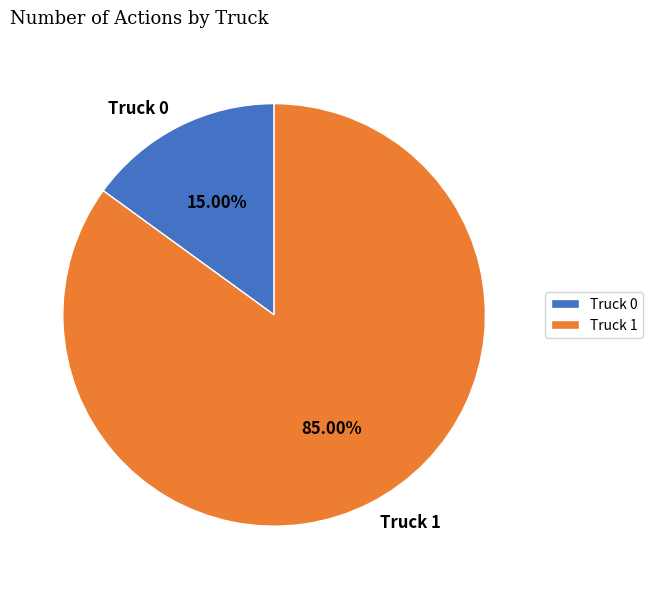

Rank the categories by value from highest to lowest.

Truck 1, Truck 0